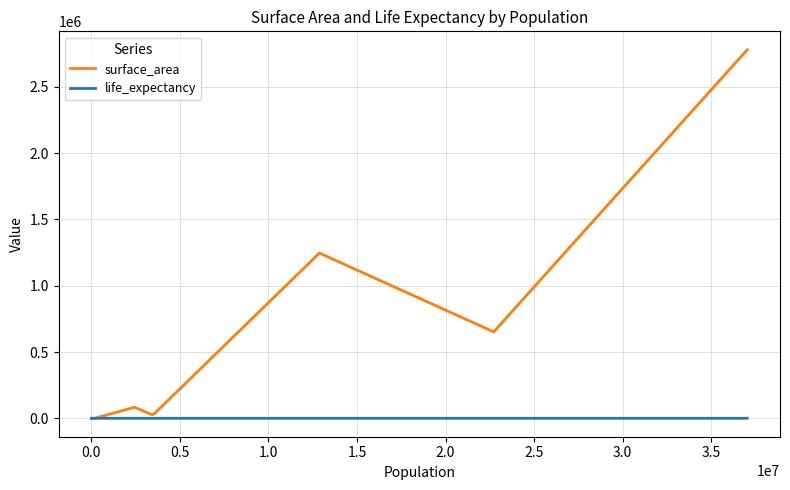

Which series has the widest spread of values?

surface_area